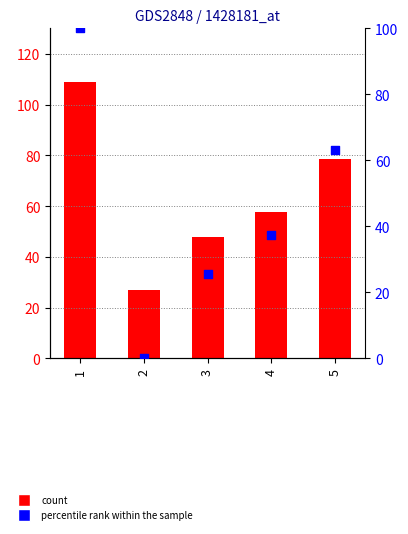

What is the total value across all series at 4?

95.2